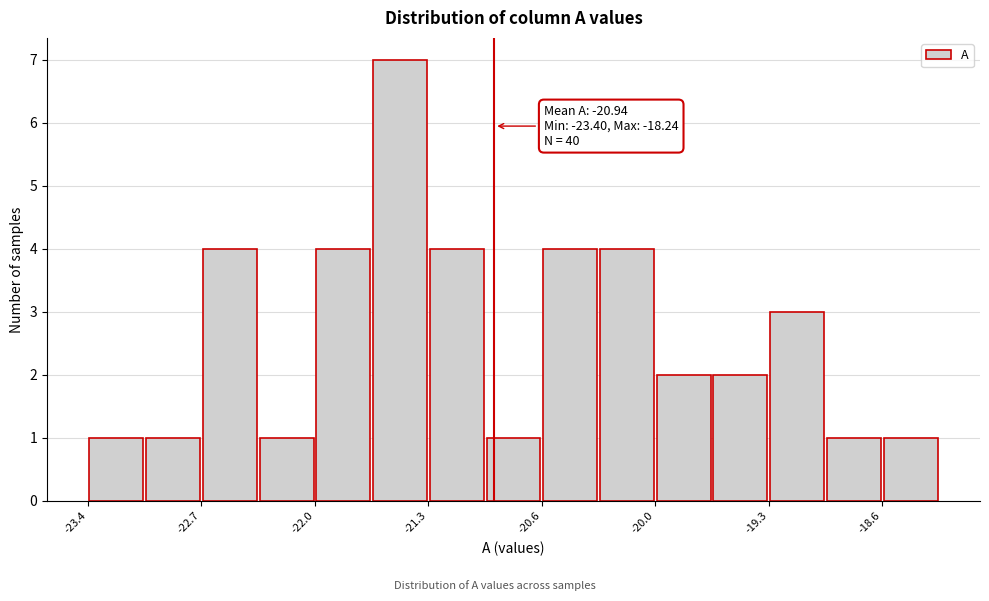

Around what value on the x-axis is the tallest bar? Give the approximate position of its centre, as read against the axis.

-21.5